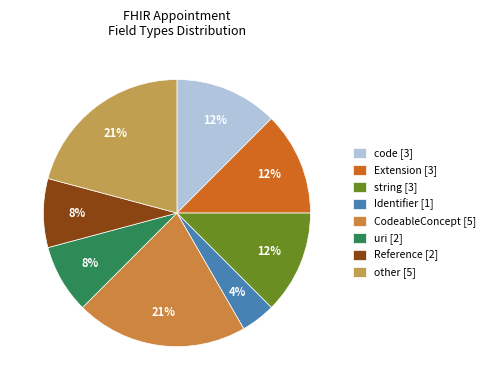

Count the number of slices in the pie.

8